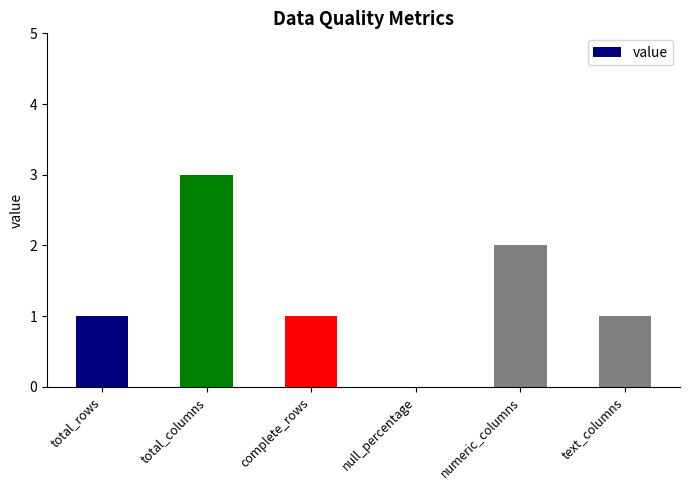

What is the greatest value displayed?

3